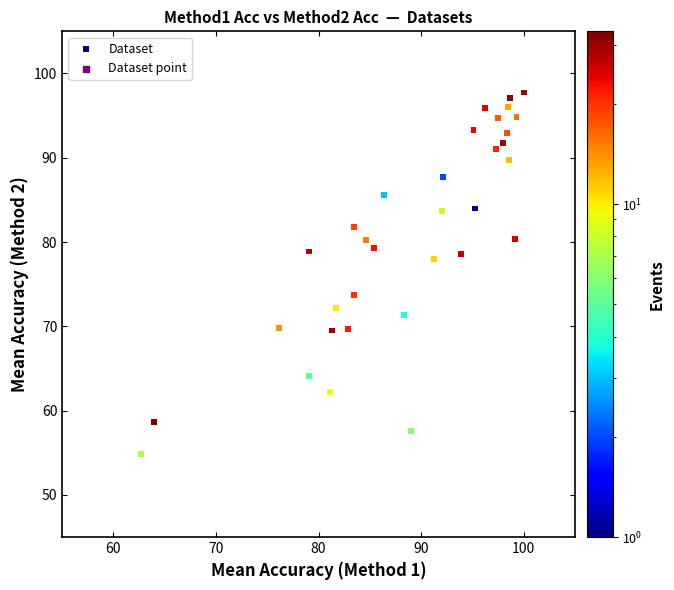

What is the range of X values (max minus min)?

37.3